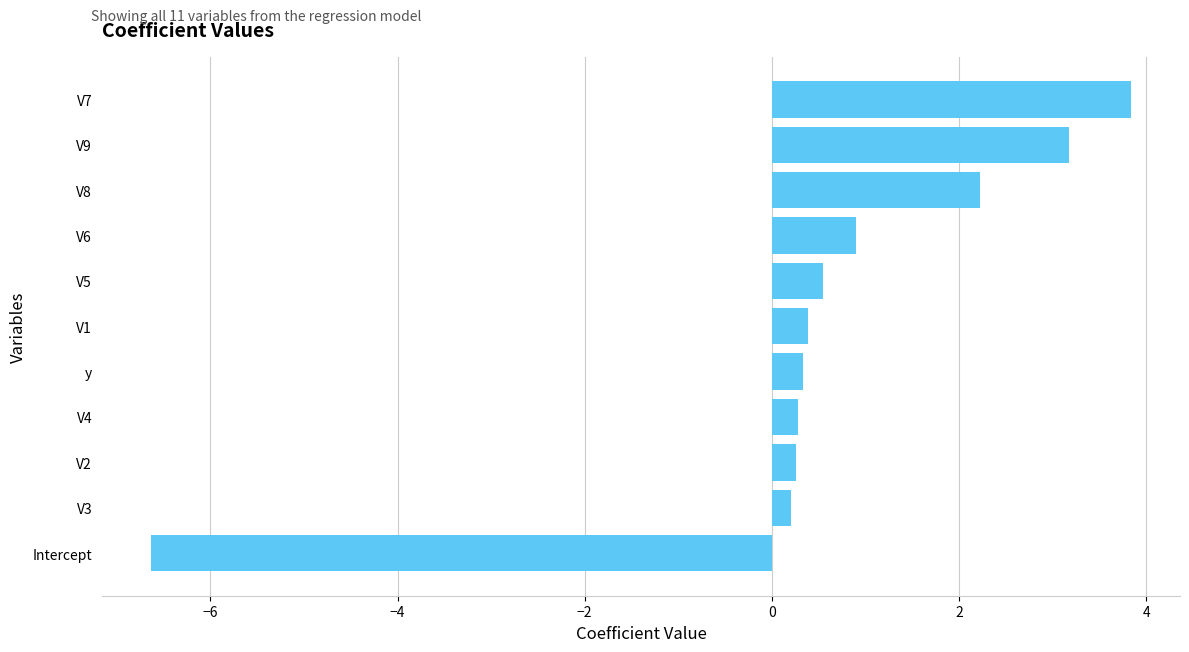

What is the greatest value displayed?

3.8